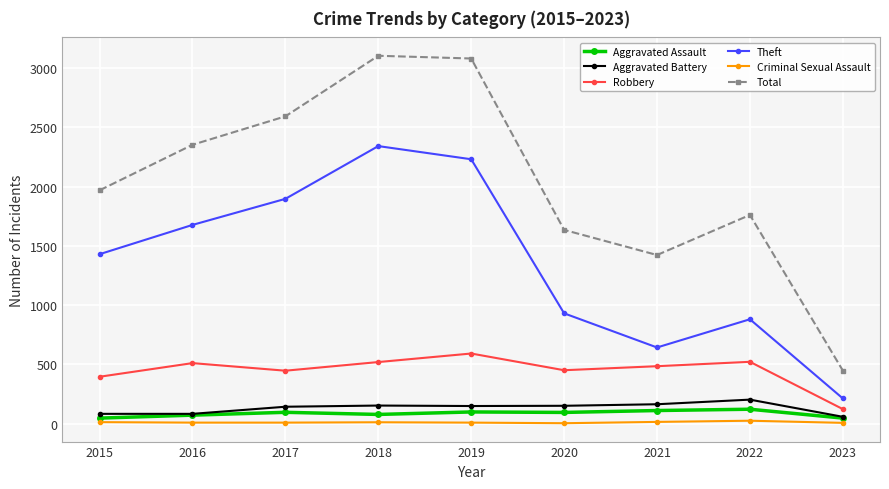

Is it true that Aggravated Assault equals 121 at 2022?

True